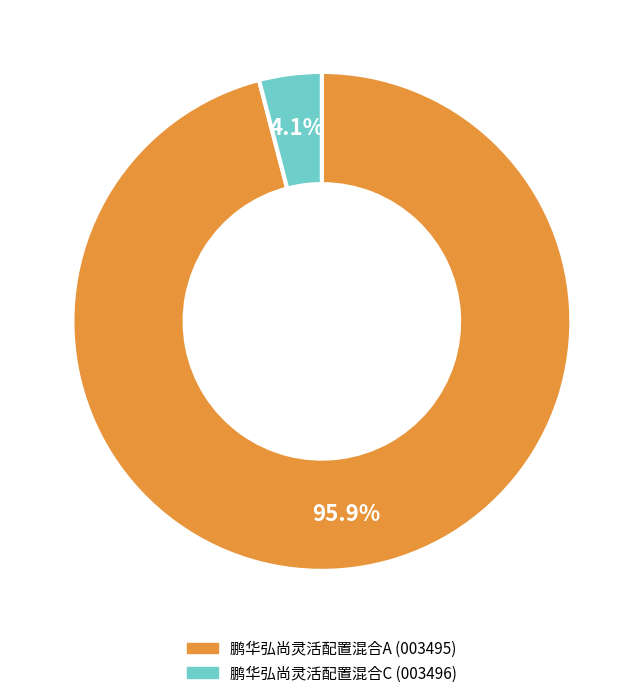

Does any single category account for the majority?

Yes